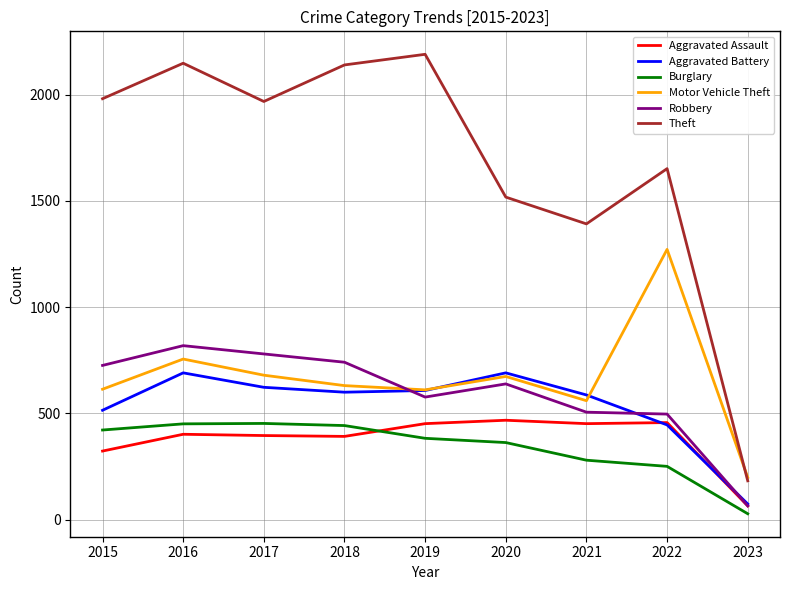

Is the value of Aggravated Battery at 2017 greater than the value of Theft at 2015?

No